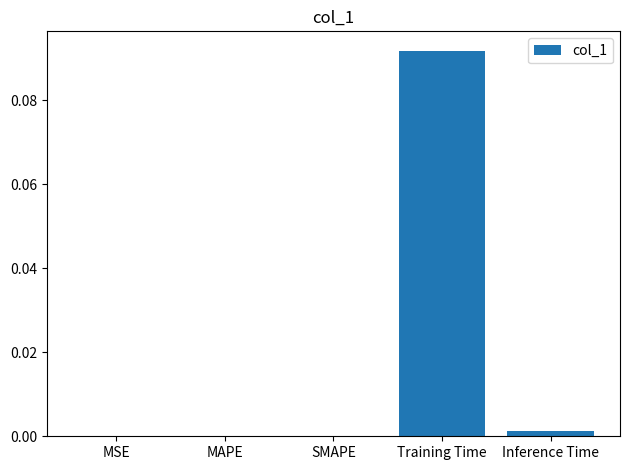

Which label corresponds to the largest value in the chart?

Training Time